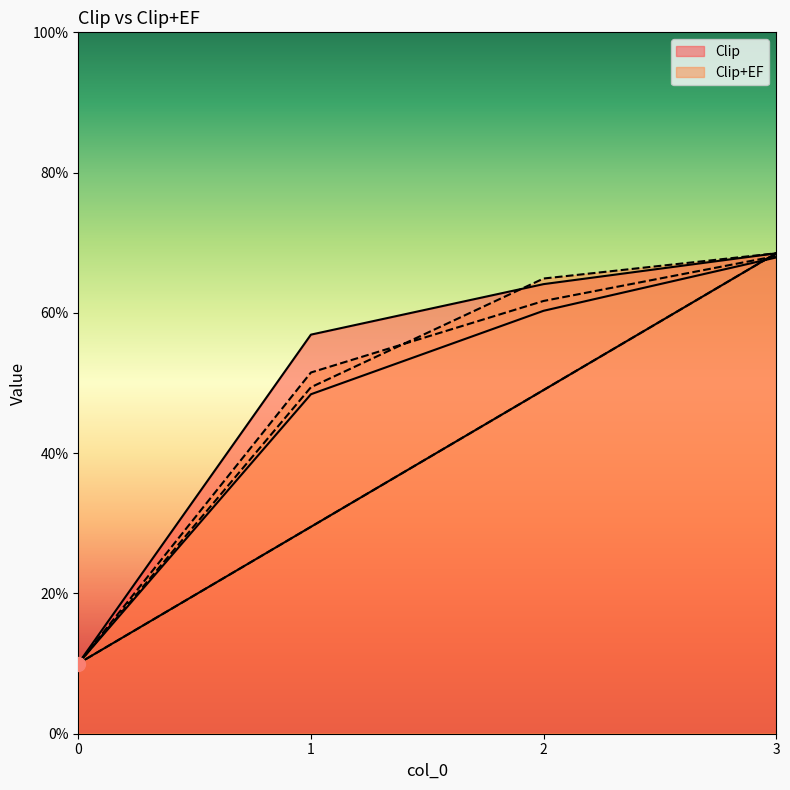

After their last crossing, which series has the higher values: Clip or Clip+EF?

Clip+EF